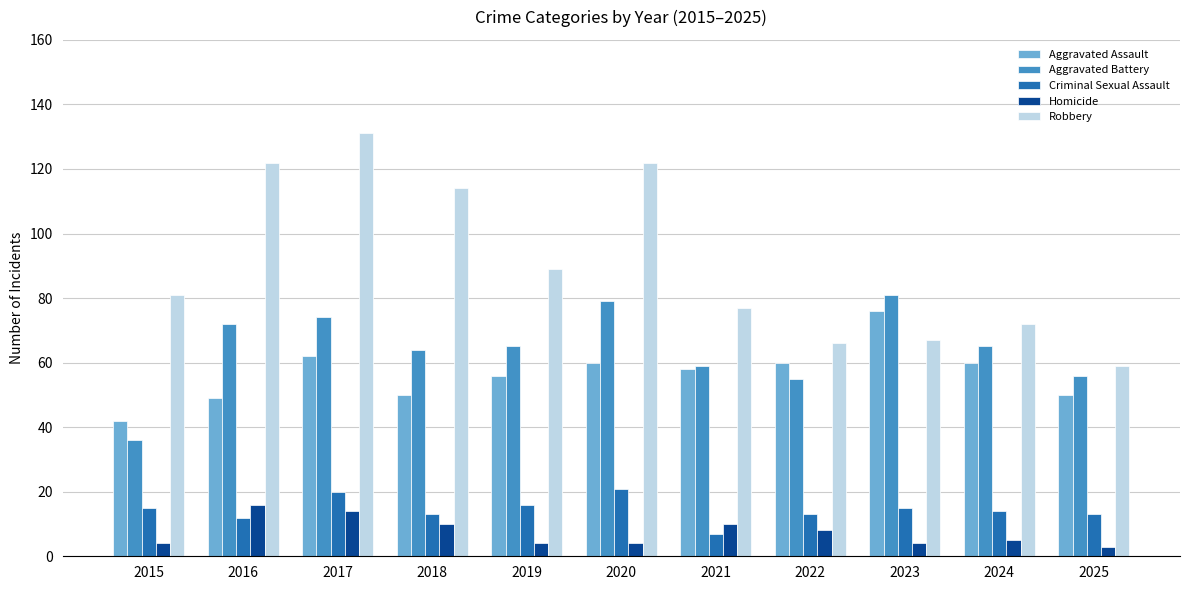

Where does the Homicide series first go above 5?

2016